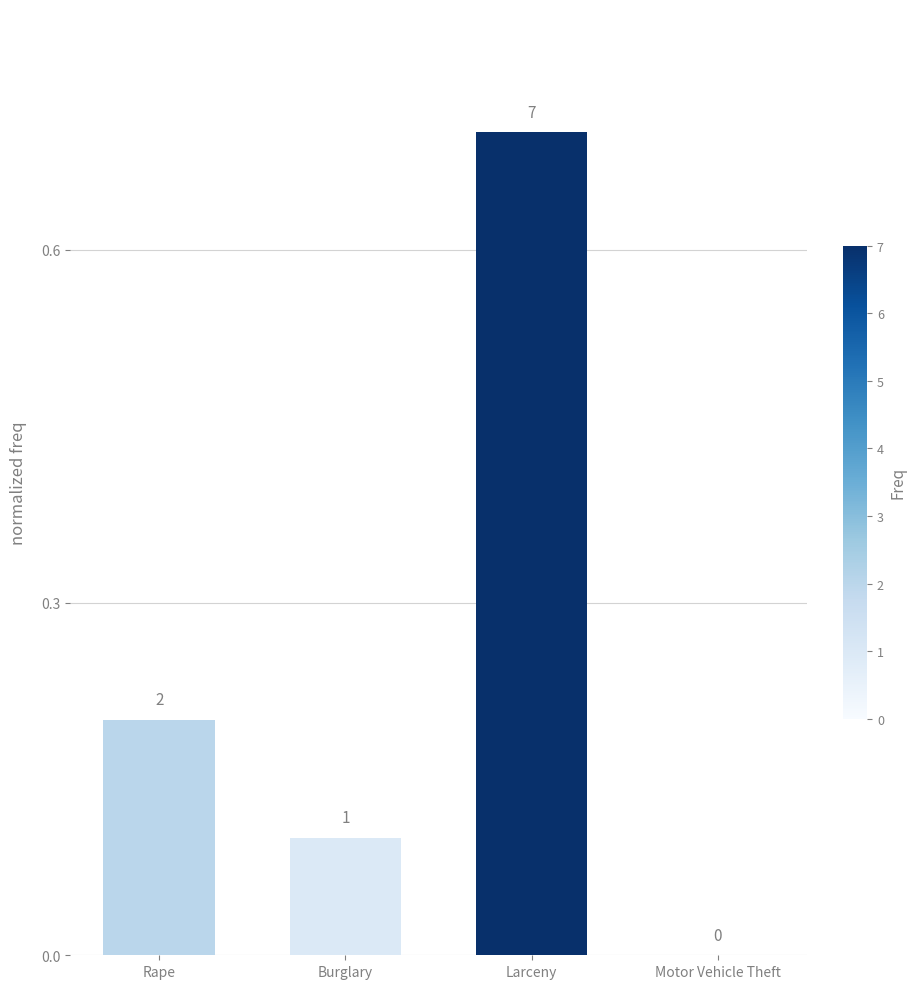

The chart shows a value of 0.1 at Burglary. True or false?

True